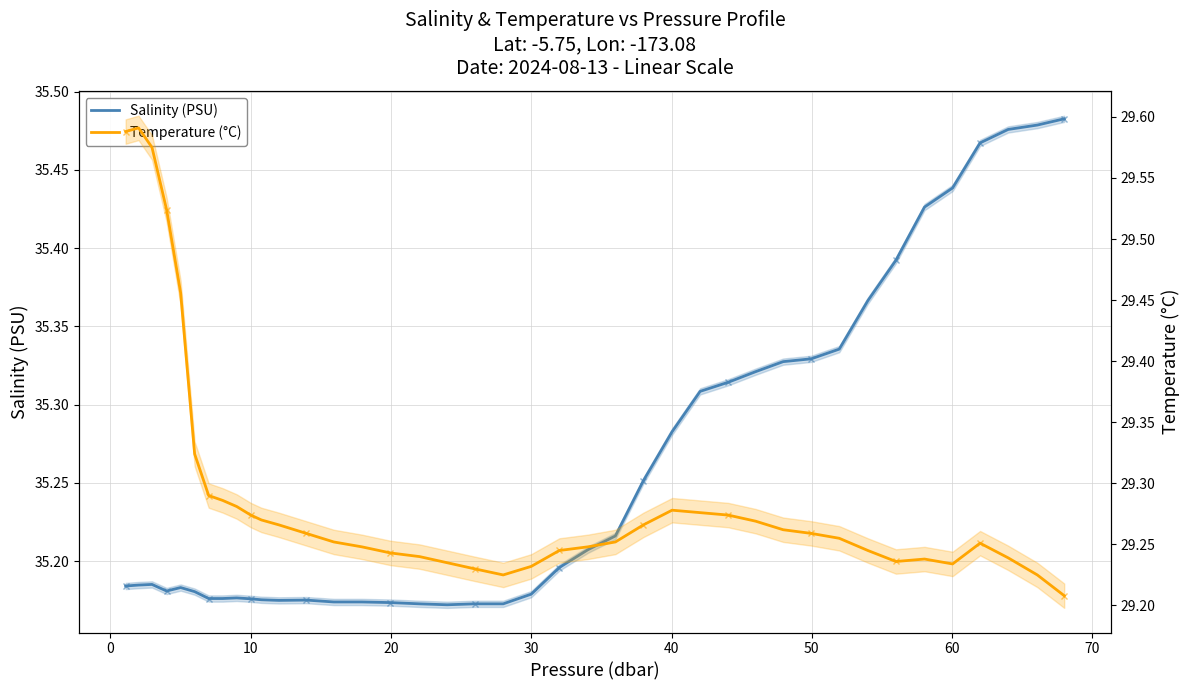

True or false: Salinity (PSU) and Temperature (°C) cross at least once.

False